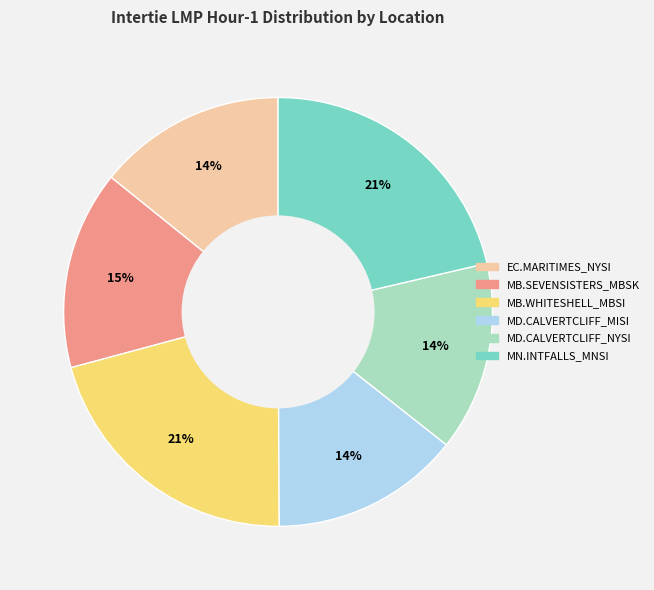

To the nearest percent, what is the average slice percentage?

17%